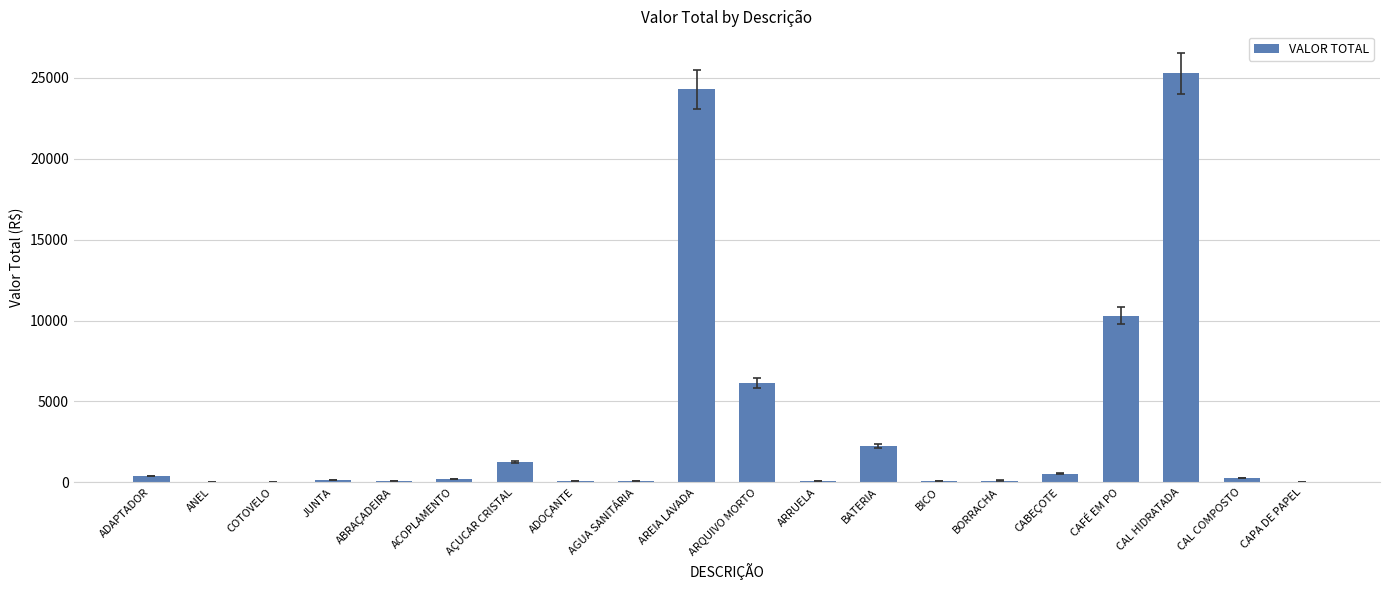

Between ADOÇANTE and CAL HIDRATADA, which is larger?

CAL HIDRATADA